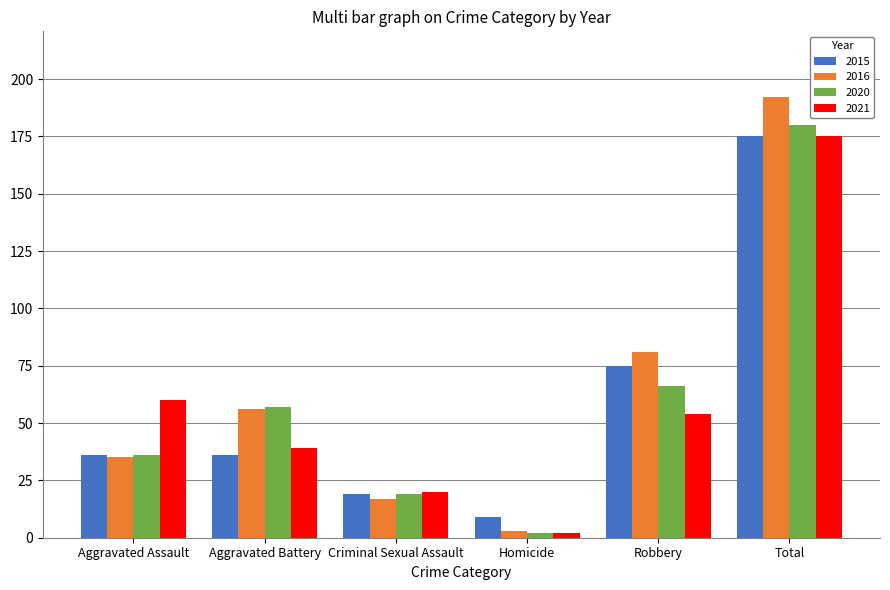

Does the chart contain stacked bars?

No